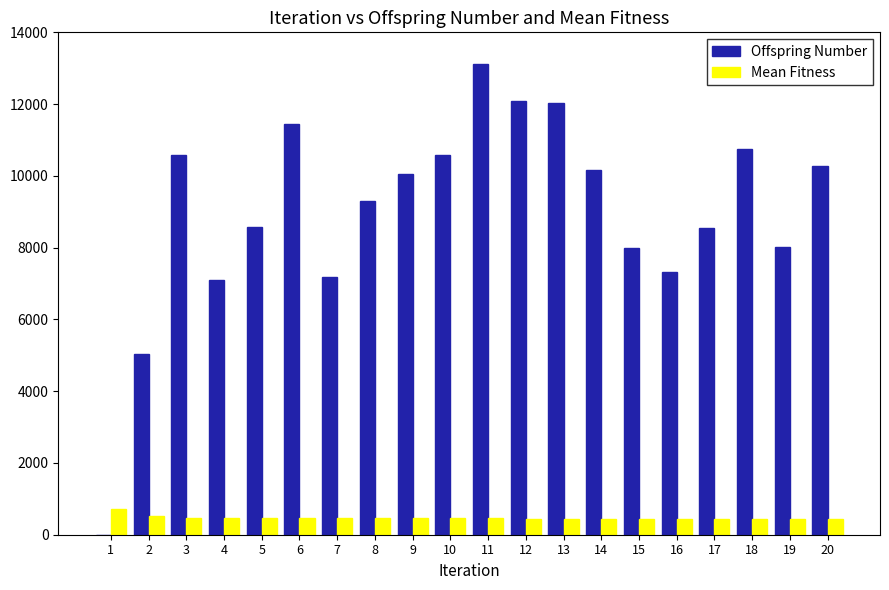

Which series changed the most between 13 and 20?

Offspring Number